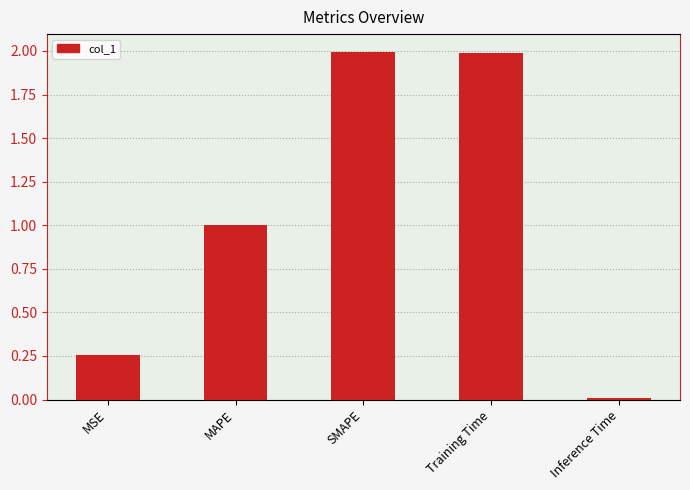

What is the label of the 2nd bar from the right?

Training Time